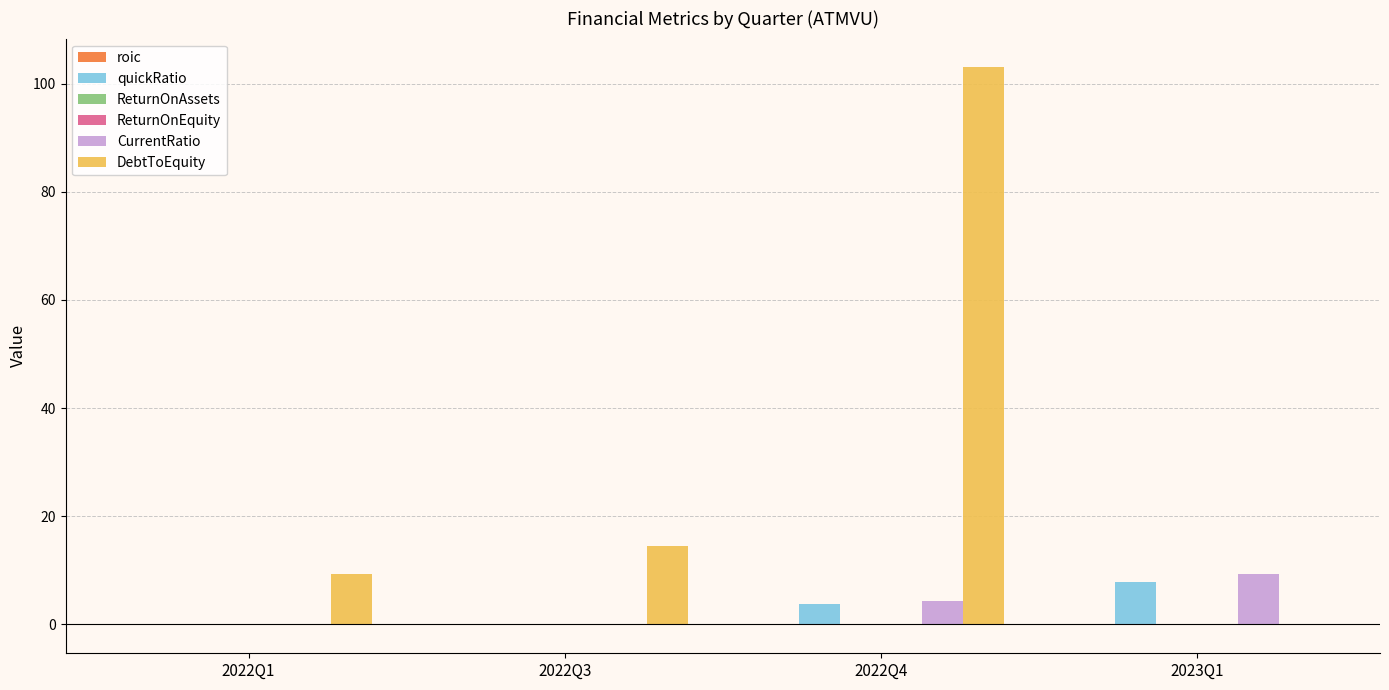

Which category has the highest value across all series?

2022Q4